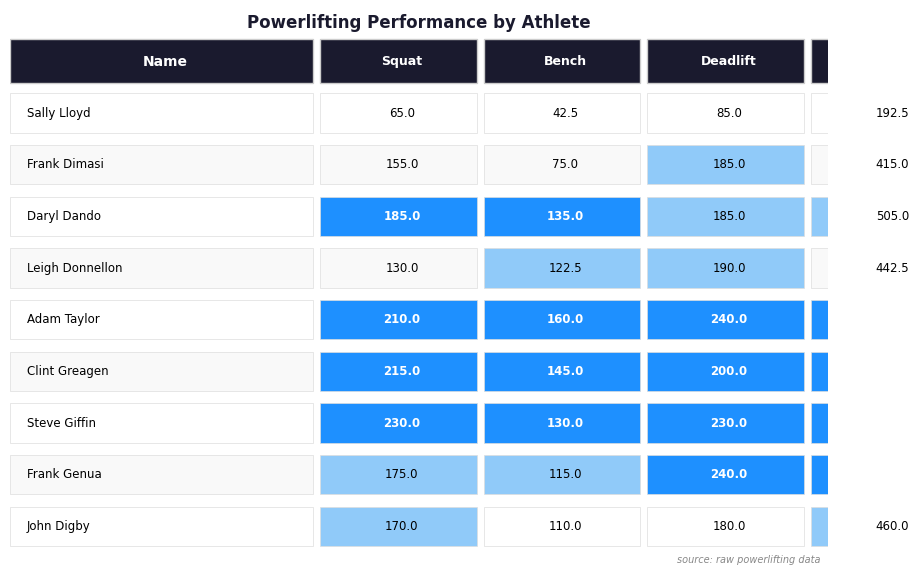

What is the approximate value of Best3SquatKg at Frank Genua?

175.0